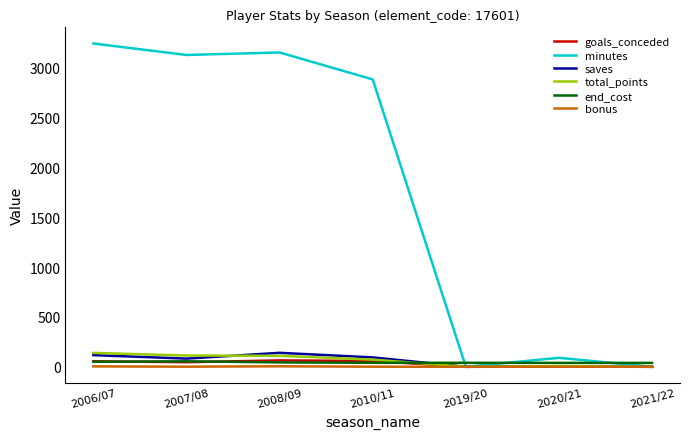

At how many categories does at least one series exceed 2023?

4